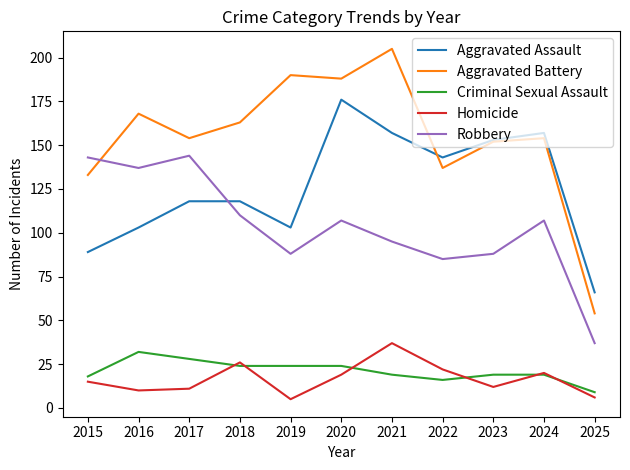

At which label does Aggravated Assault reach its peak?

2020